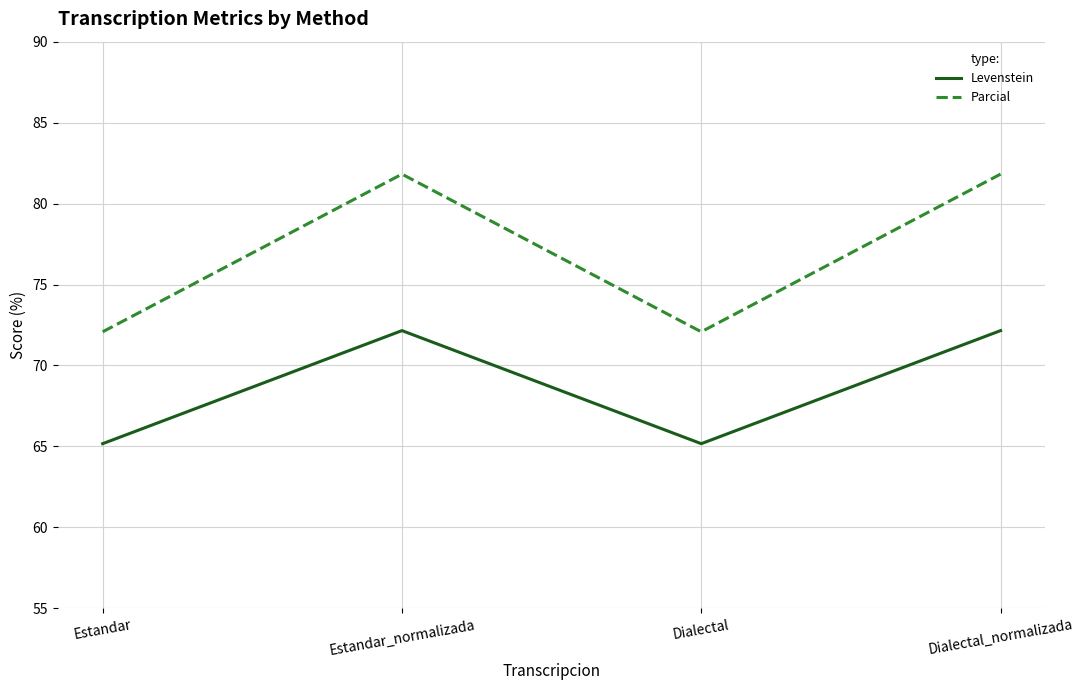

Reading right to left, what are all the values shown in this chart?

Levenstein: 72.2	65.2	72.2	65.2
Parcial: 81.8	72.1	81.8	72.1